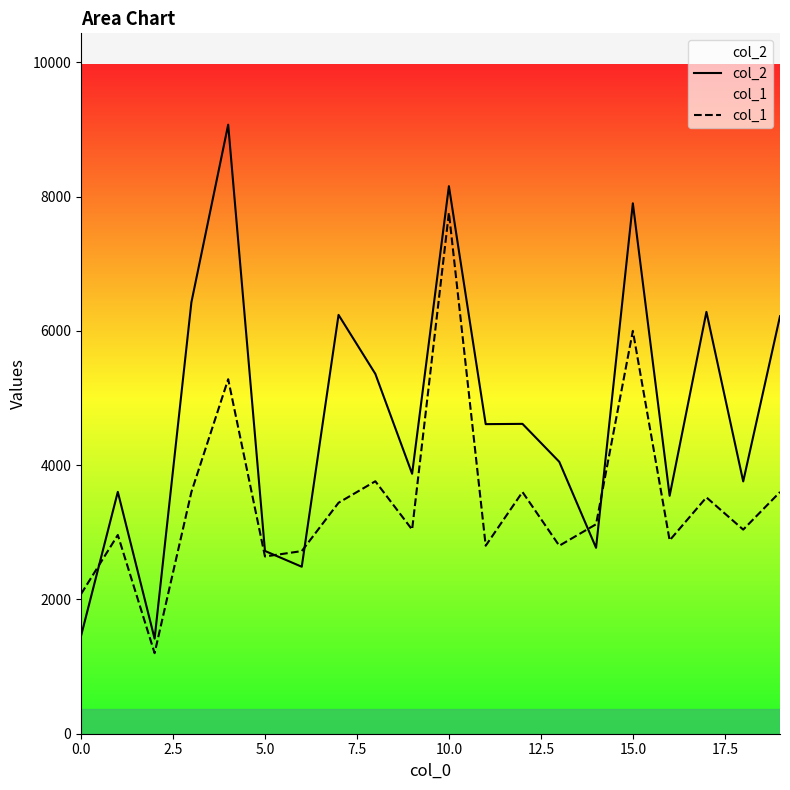

Reading left to right, transcribe all the data shown in this chart.

col_2: 1456	3602	1416	6425	9071	2722	2487	6238	5360	3872	8155	4611	4615	4050	2769	7900	3544	6283	3758	6218
col_1: 2080	2960	1200	3600	5280	2640	2720	3440	3760	3040	7760	2800	3600	2800	3120	6000	2880	3520	3040	3600